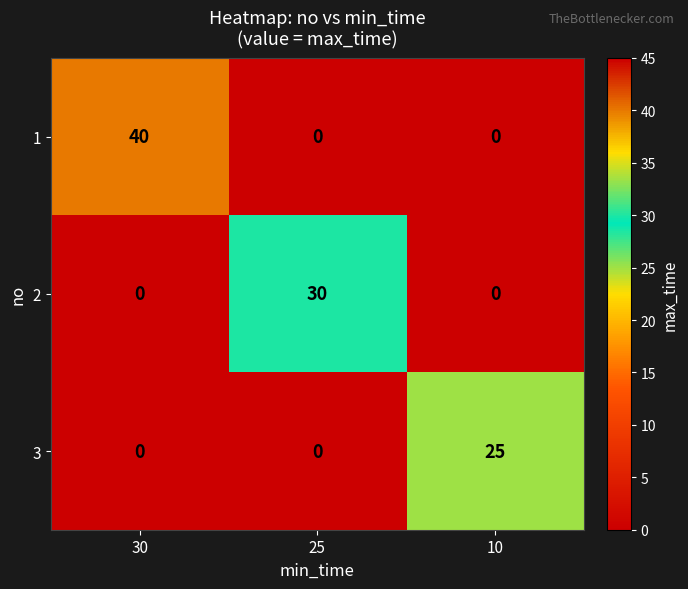

How many data points does each series have?

3